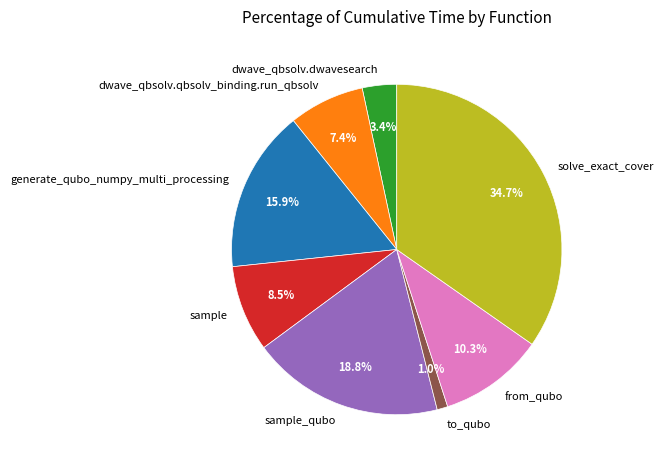

Combined, do dwave_qbsolv.qbsolv_binding.run_qbsolv and sample account for over 50%?

No